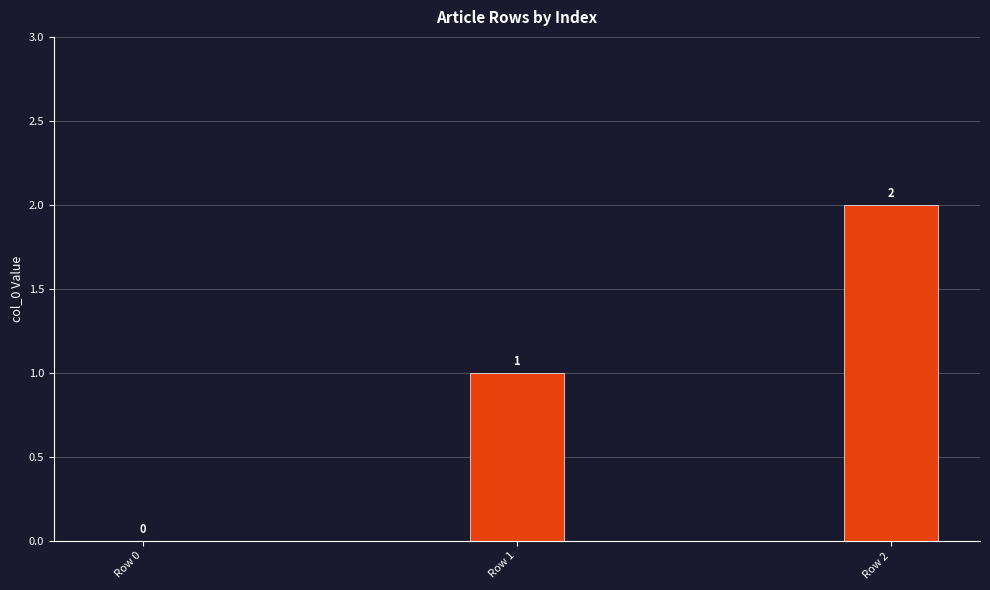

The chart shows a value of 1 at Row 1. True or false?

True